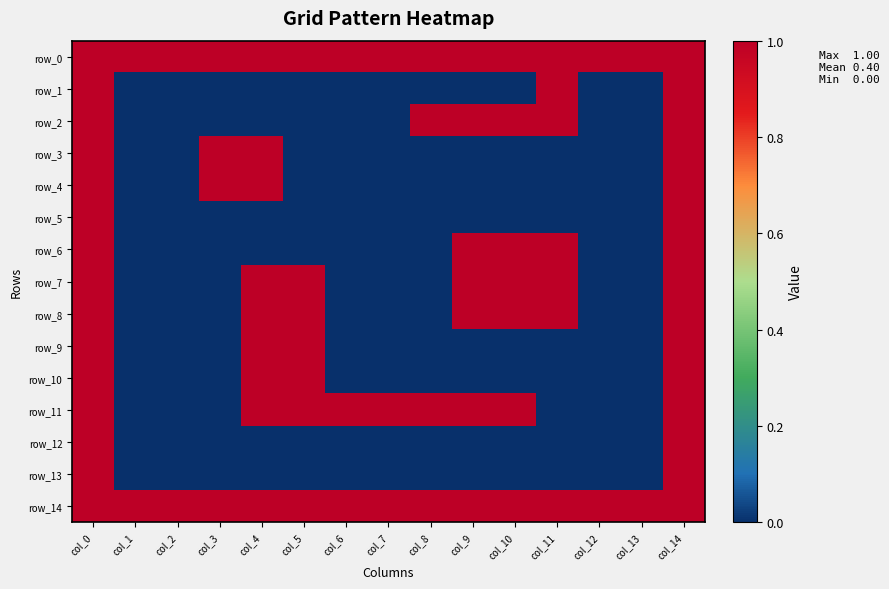

How many positive values does the row_11 series have?

9